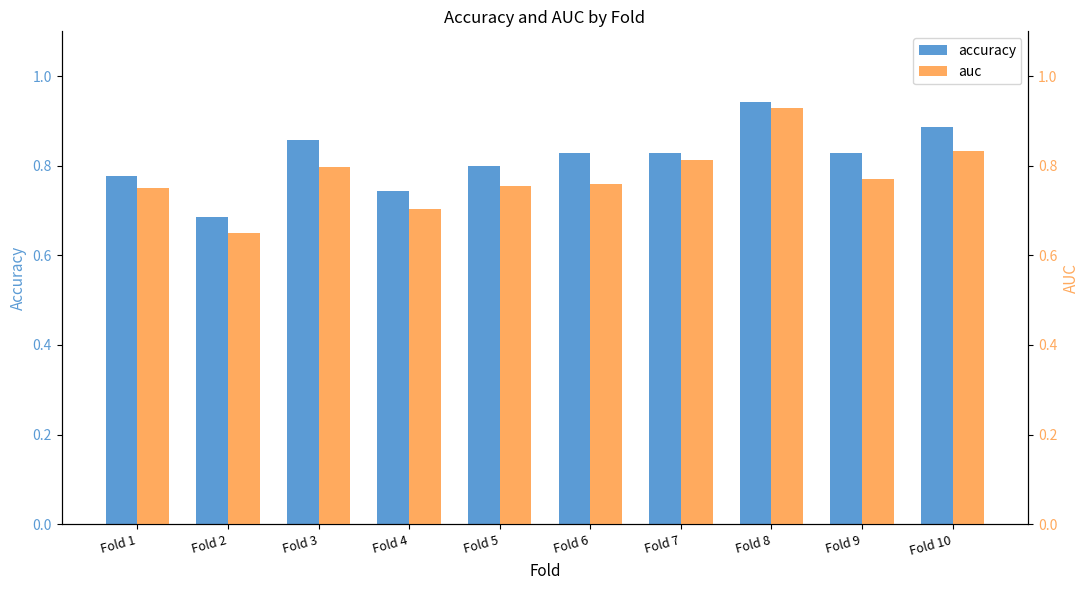

Rank the series by their maximum value, from lowest to highest.

auc, accuracy